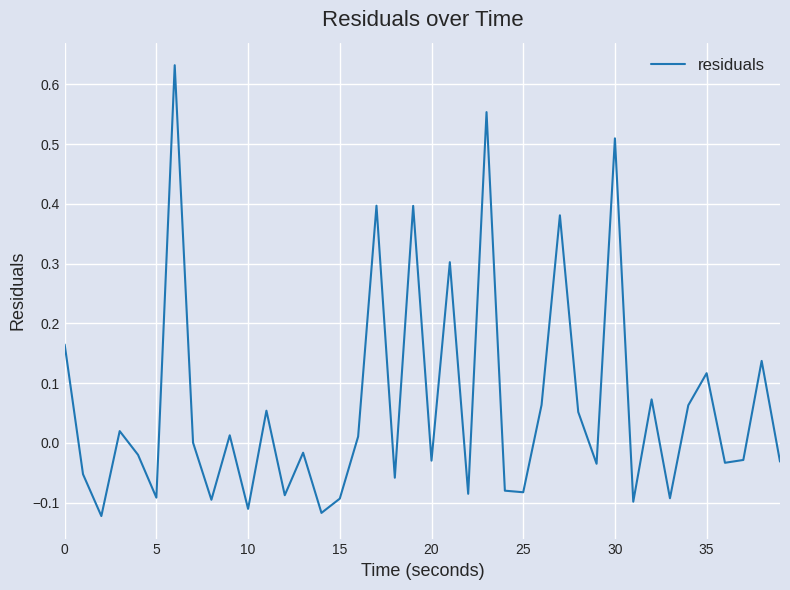

How many lines are shown in the chart?

1